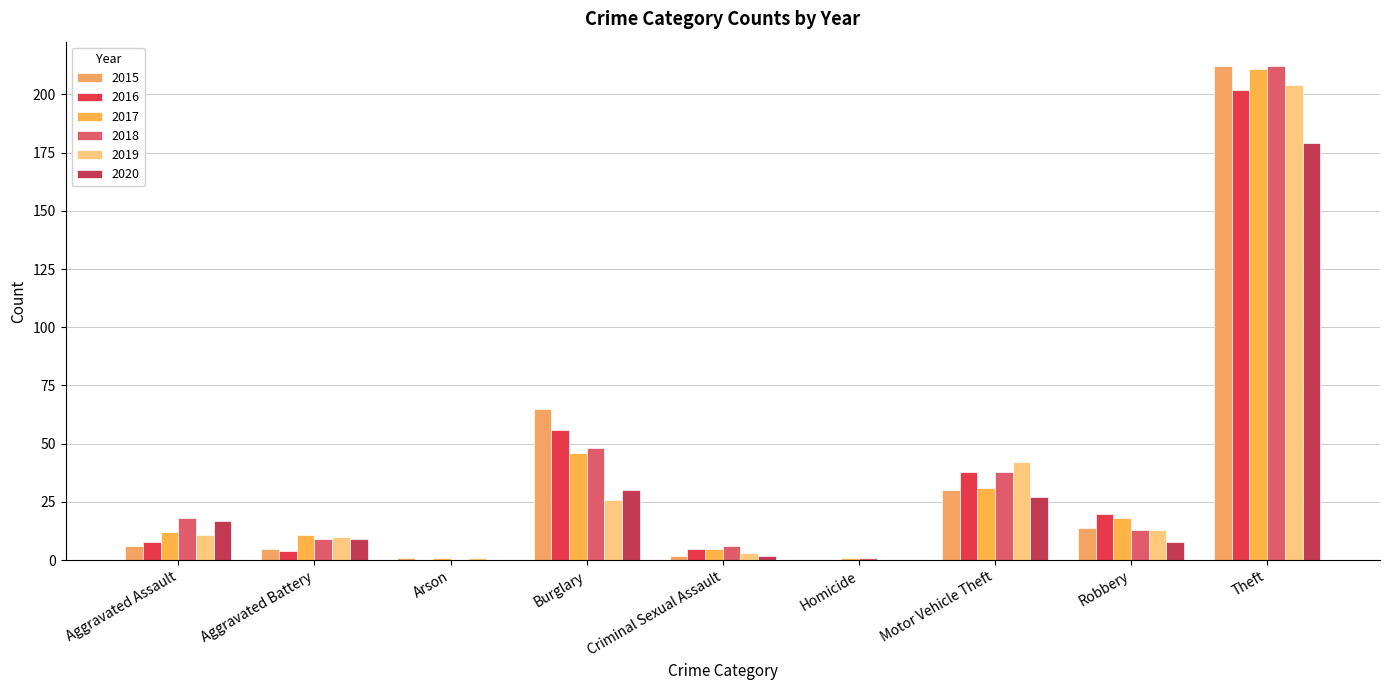

How many distinct data groups are displayed?

6